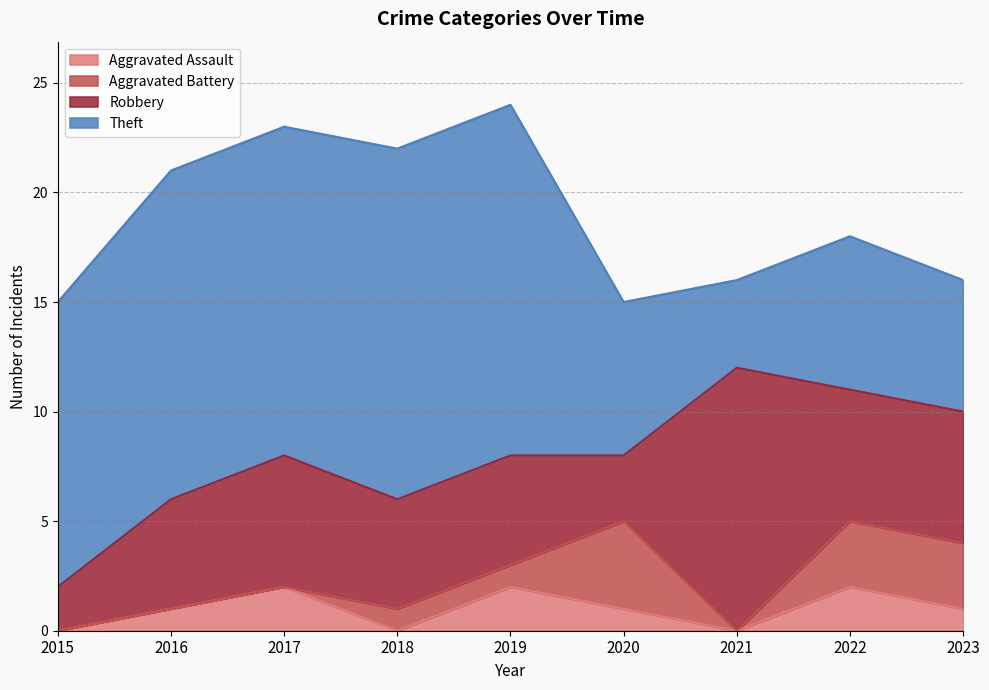

Which series has the largest total across all categories?

Theft